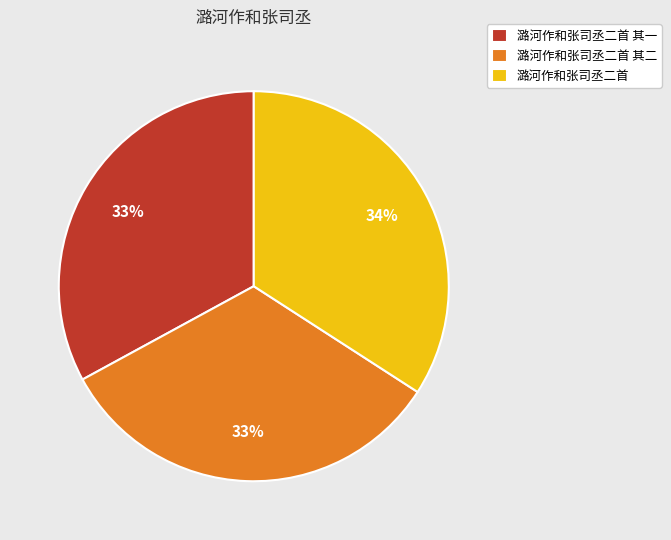

What is the largest slice in the pie chart?

潞河作和张司丞二首